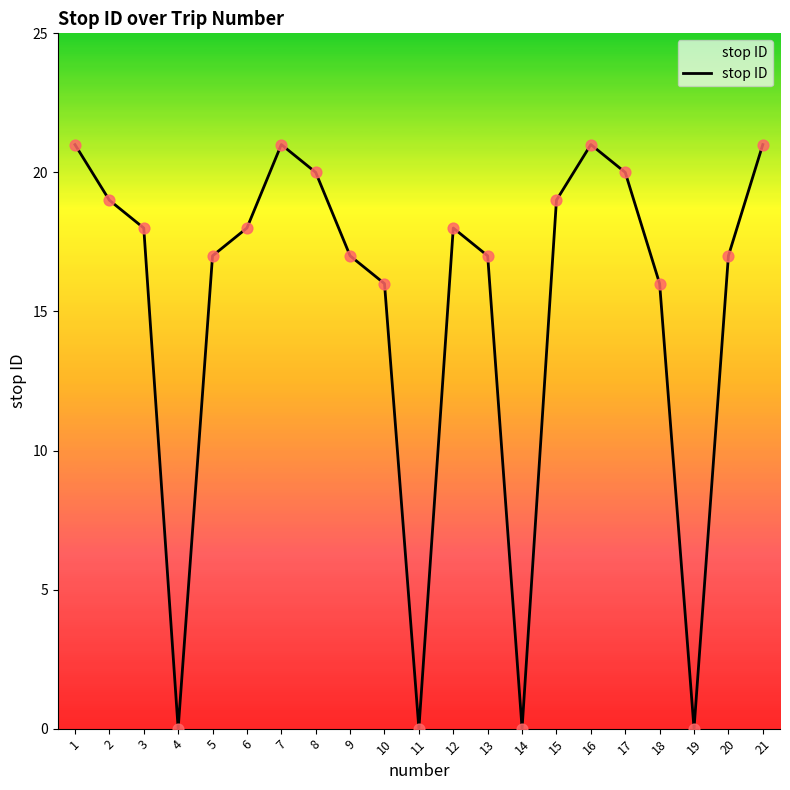

Which has a higher value, 20 or 17?

17